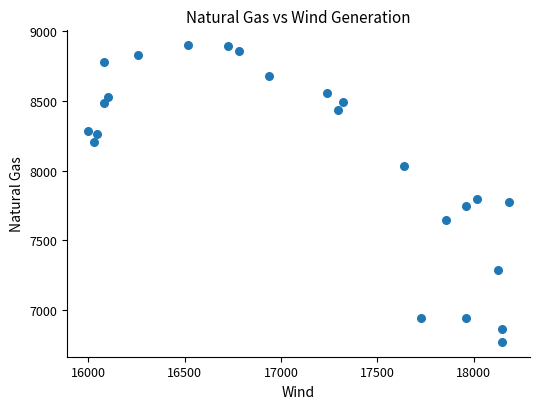

What is the range of X values (max minus min)?

2183.6